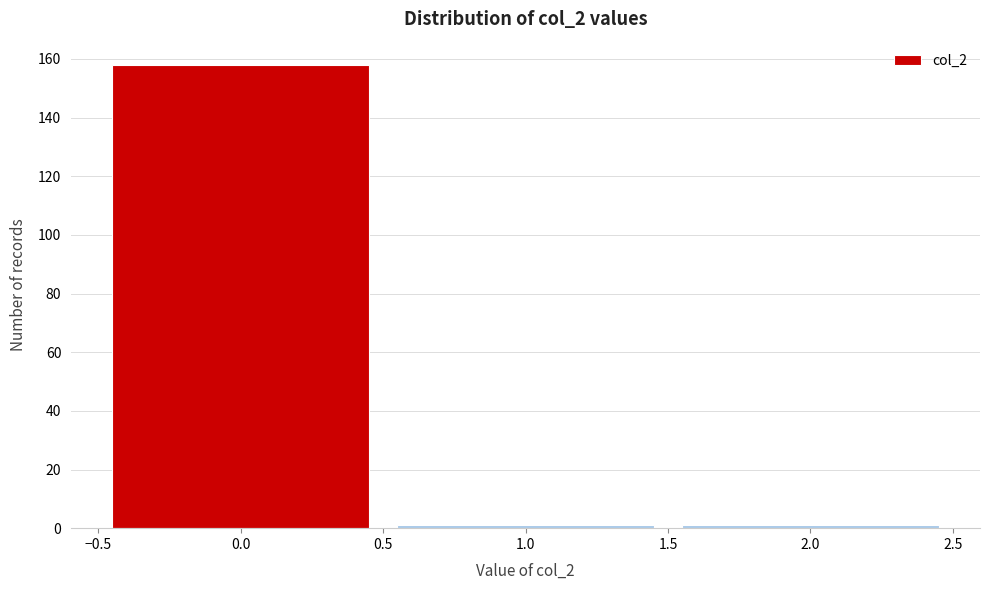

What is the height of the bar covering -0.5 to 0.5 on the x-axis? The values are not printed on the chart, so give them approximately, as read against the axis.

158